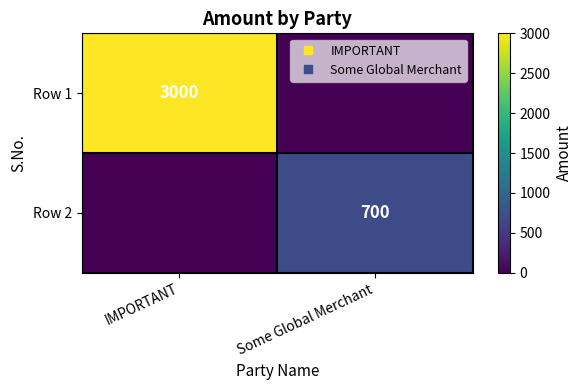

What is the sum of all Row 1 values?

3000